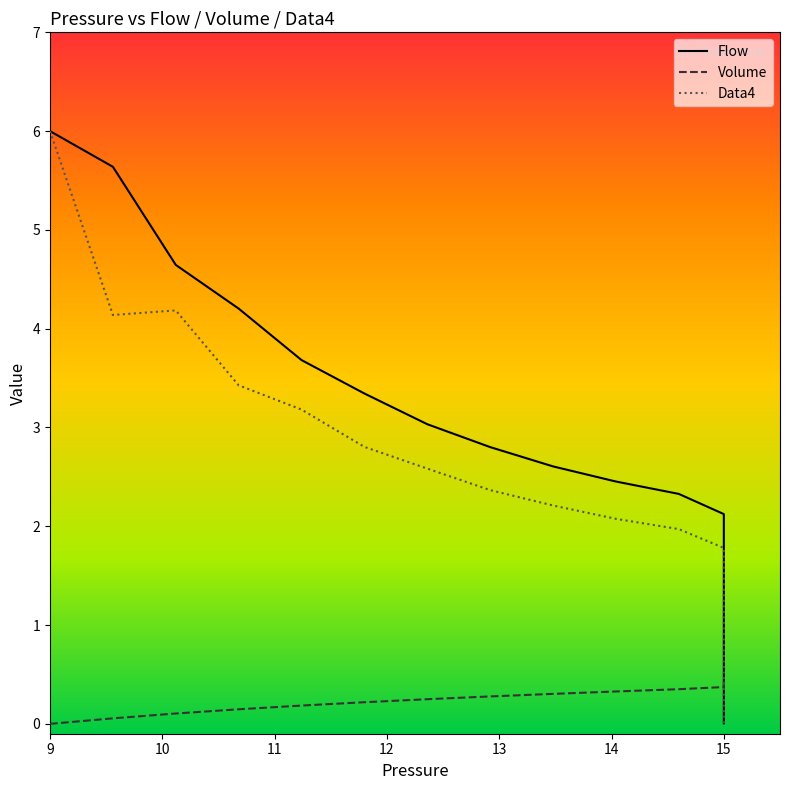

What is the label of the 21st point from the right?

15